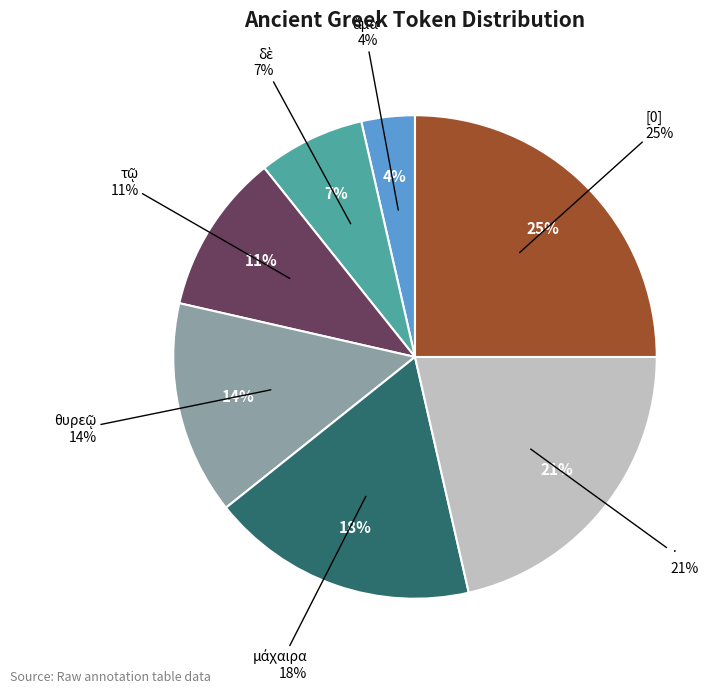

To the nearest percent, what portion does · represent?

21%